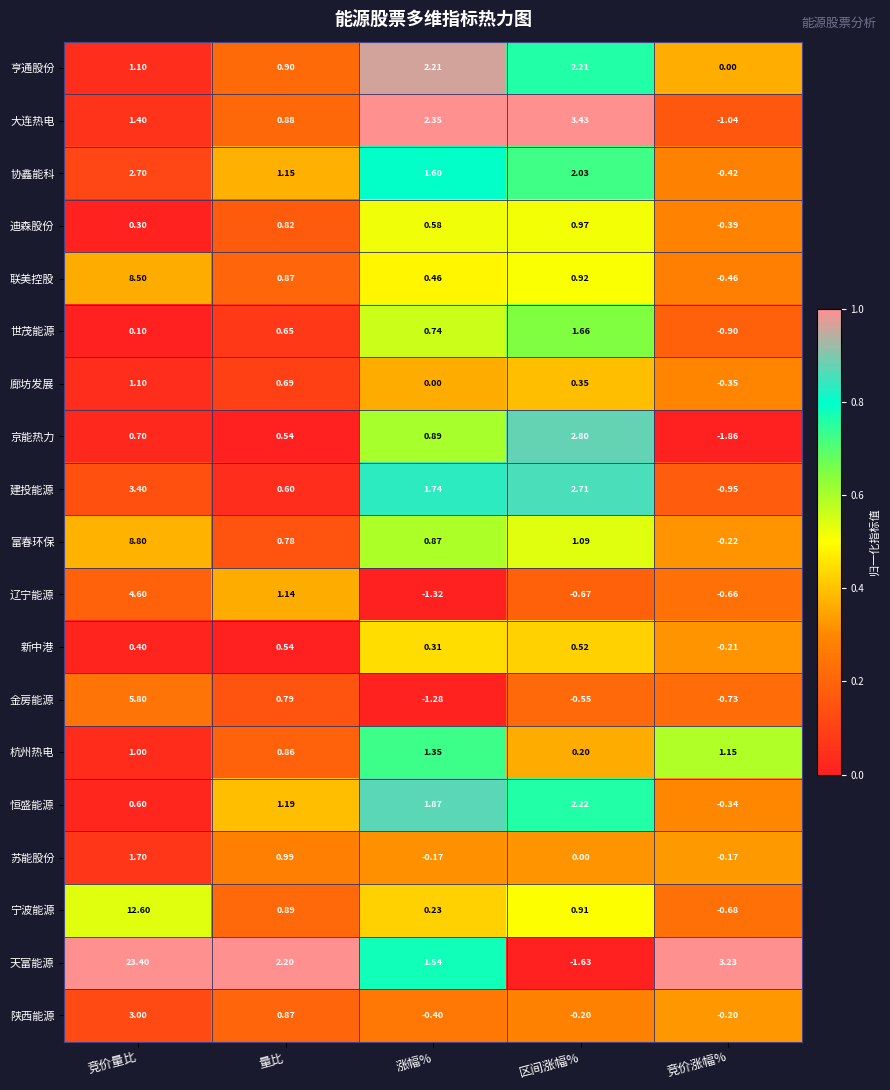

Which category has the highest value in the 大连热电 series?

区间涨幅%